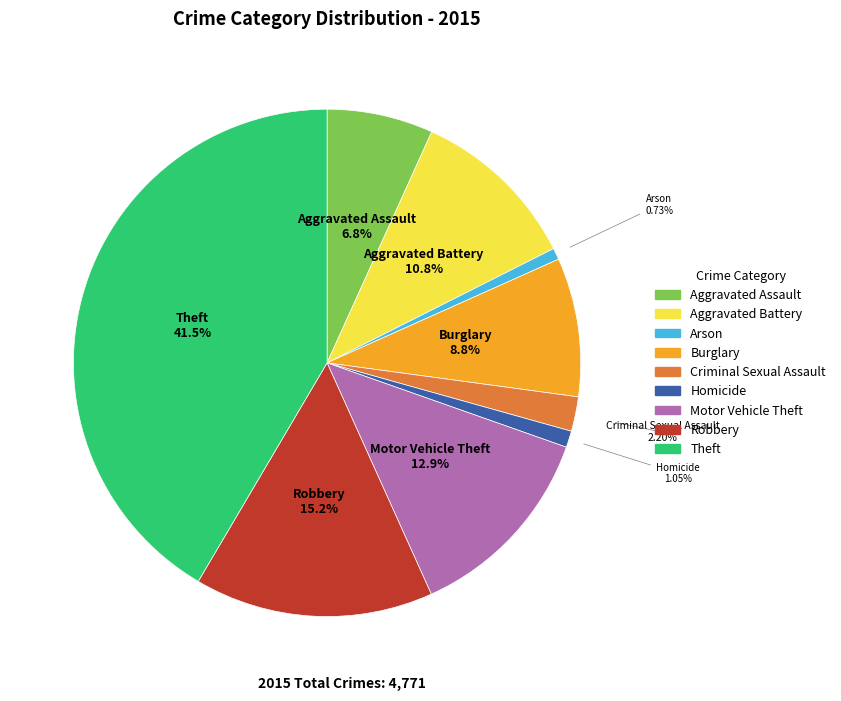

The Theft slice represents 42% of the pie. True or false?

True